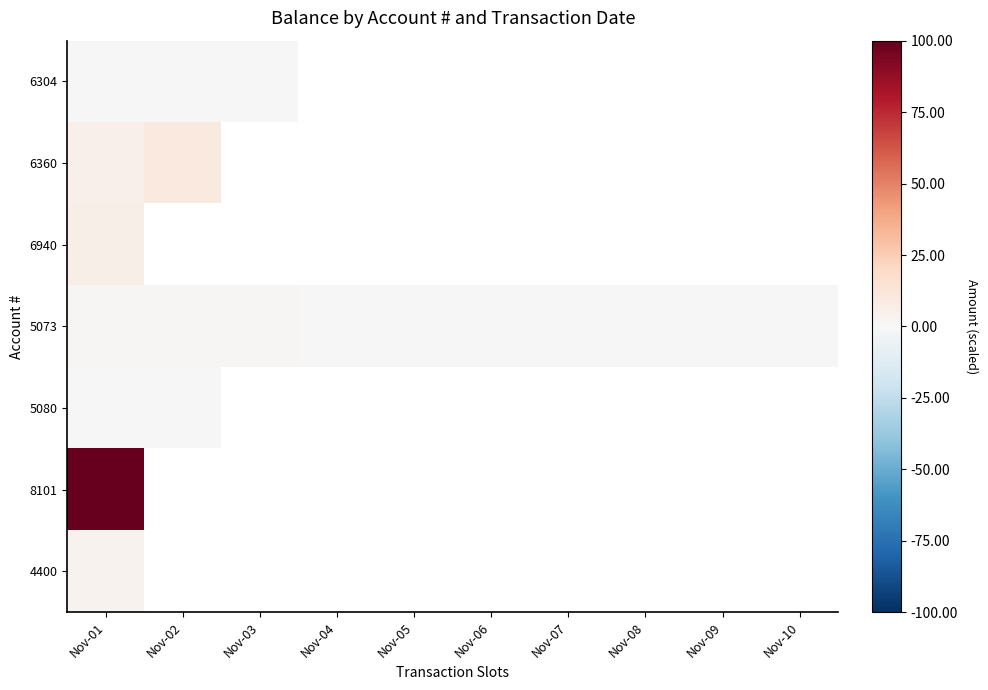

What is the smallest value displayed?

0.1